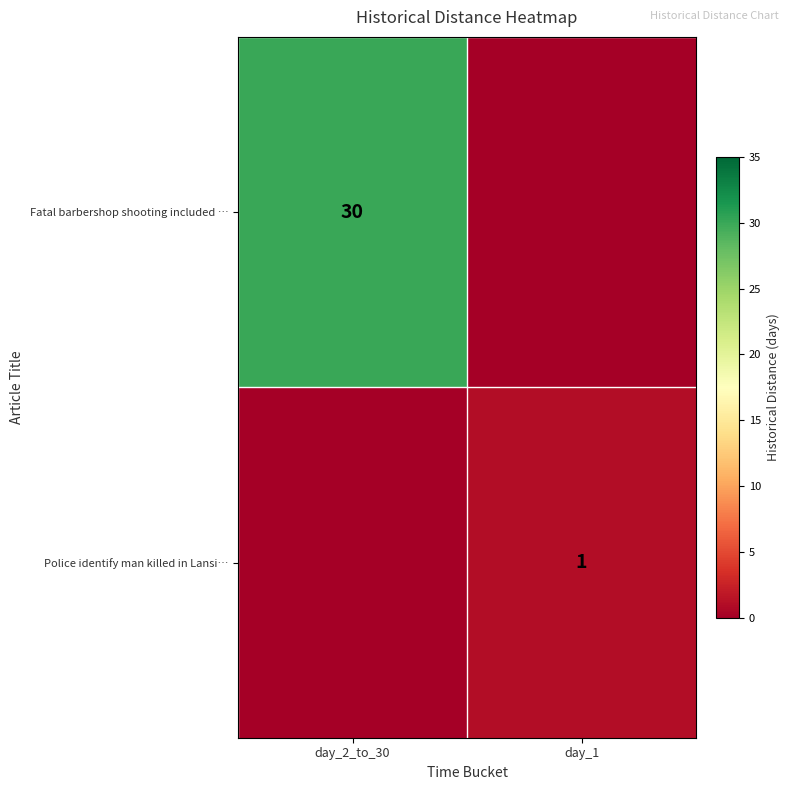

The Police identify man killed in Lansi… series shows 1 at day_1. True or false?

True